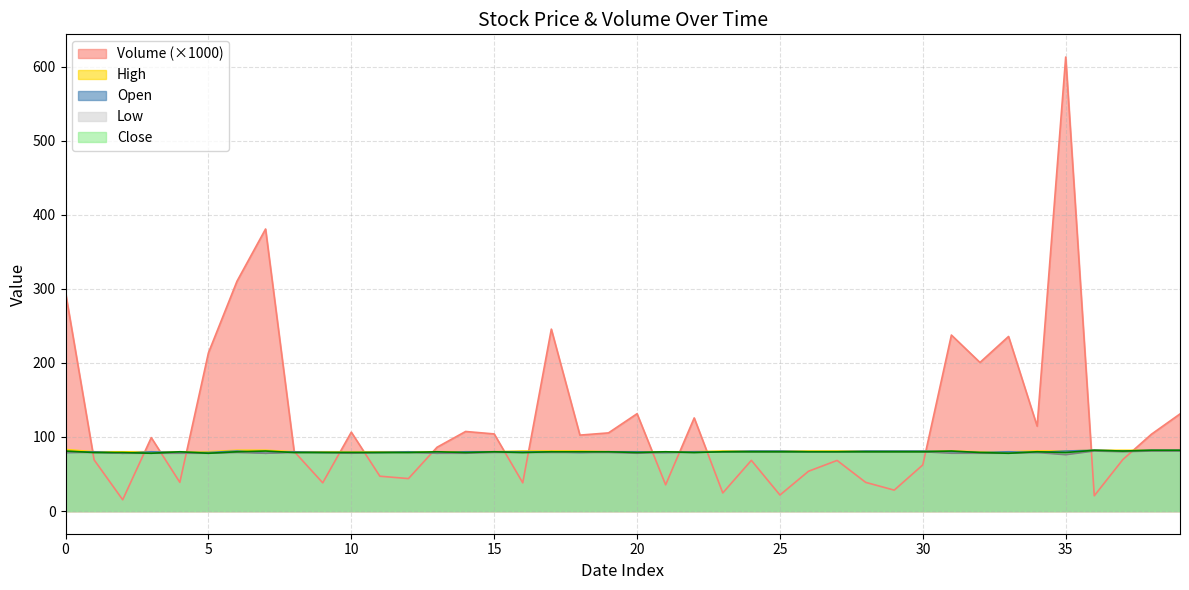

Count the number of categories in the chart.

40